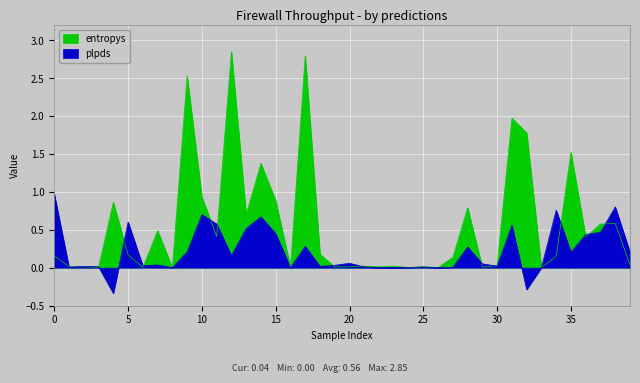

Does the chart display data point markers on the line(s)?

No